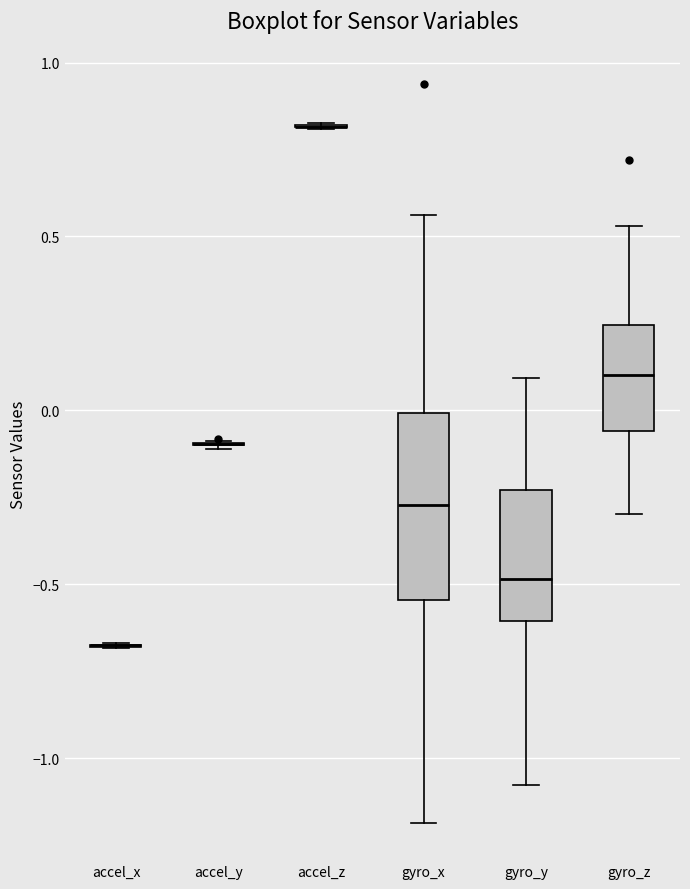

Reading left to right, transcribe this box plot: for each box, give where its median line is, the range the box spans, and where its two whiskers end, as read against the y-axis. The values are not printed on the chart, so give them approximately, as read against the axis.

accel_x: box collapsed to a line at -0.70, whiskers -0.70 to -0.65
accel_y: box collapsed to a line at -0.10, whiskers -0.10 to -0.10
accel_z: box collapsed to a line at 0.80, whiskers 0.80 to 0.85
gyro_x: median -0.25, box -0.55 to 0.00, whiskers -1.20 to 0.55
gyro_y: median -0.50, box -0.60 to -0.25, whiskers -1.10 to 0.10
gyro_z: median 0.10, box -0.05 to 0.25, whiskers -0.30 to 0.55